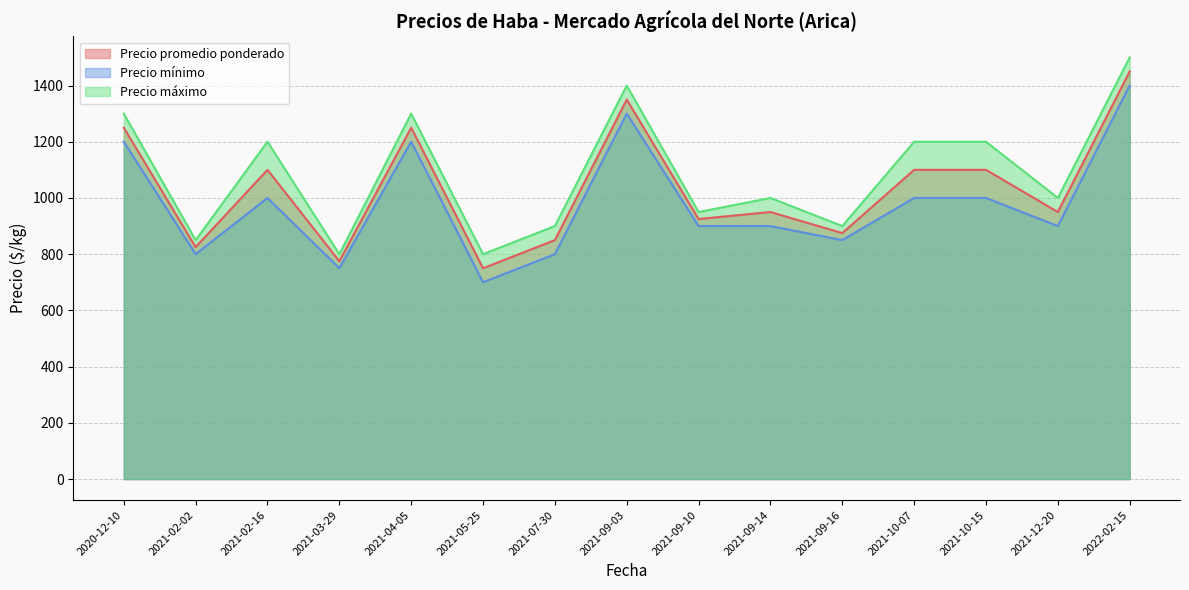

What position from the right is 2021-05-25?

10